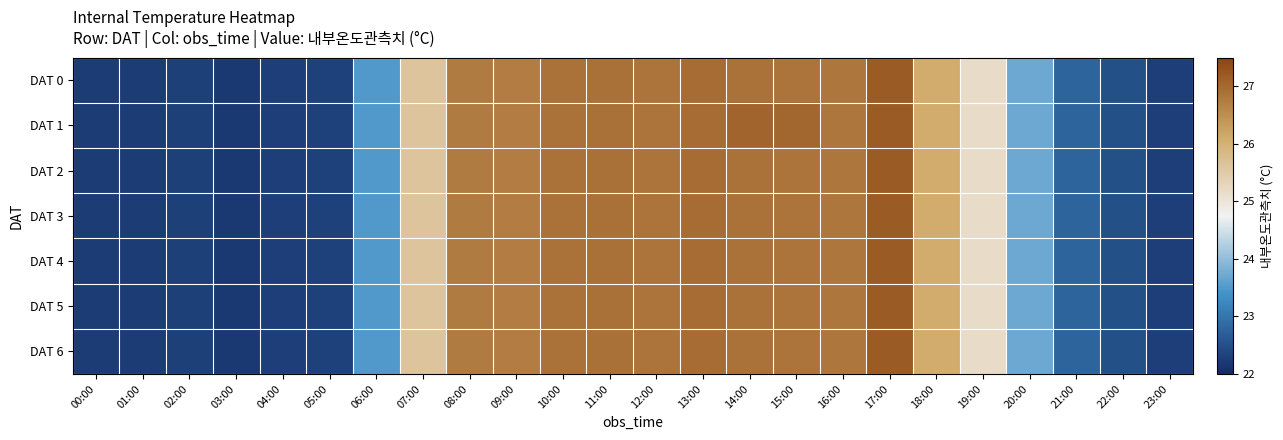

What is the spread (max minus min) of values at 15:00?

0.2